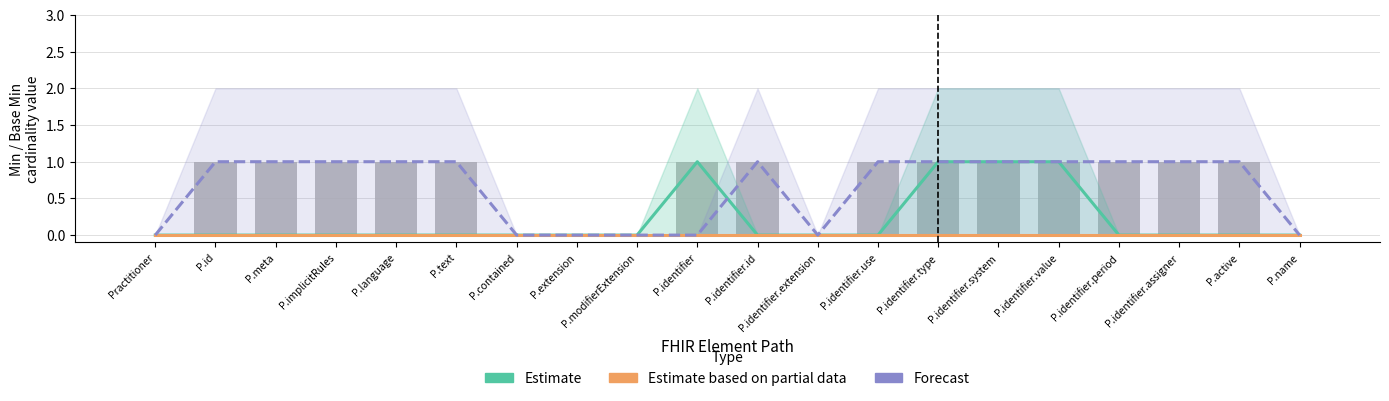

What position from the left is P.identifier.id?

11